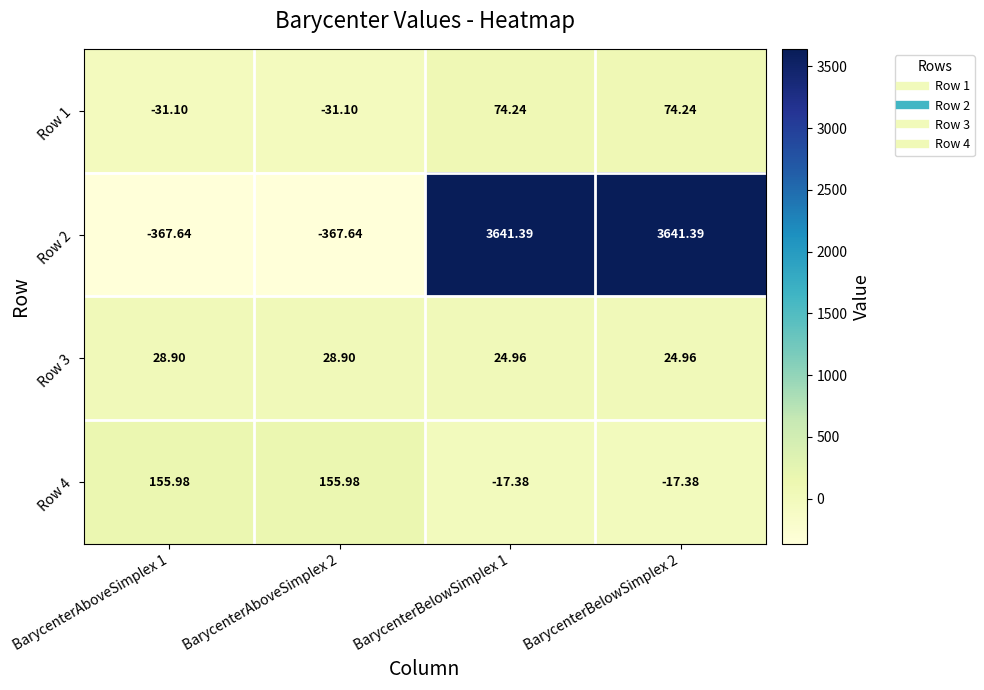

Is the value of Row 3 at BarycenterBelowSimplex 1 greater than the value of Row 2 at BarycenterBelowSimplex 2?

No